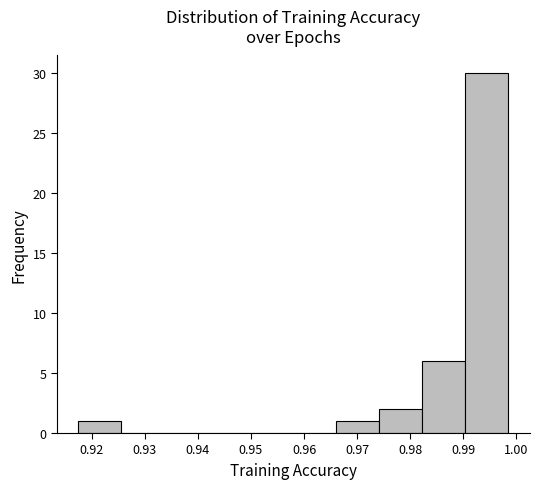

Reading left to right, list every bar in this chart as the range it spans on the x-axis followed by its height. Neither the bar edges nor the heights are printed on the chart, so give them approximately, as read against the axes.

0.917 to 0.926: 1
0.926 to 0.934: 0
0.934 to 0.942: 0
0.942 to 0.950: 0
0.950 to 0.958: 0
0.958 to 0.966: 0
0.966 to 0.974: 1
0.974 to 0.982: 2
0.982 to 0.990: 6
0.990 to 0.999: 30